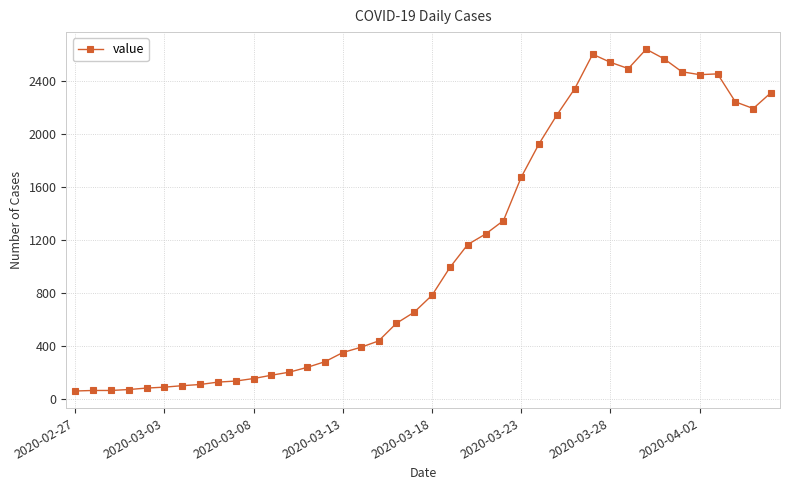

What is the sum of all values?

44917